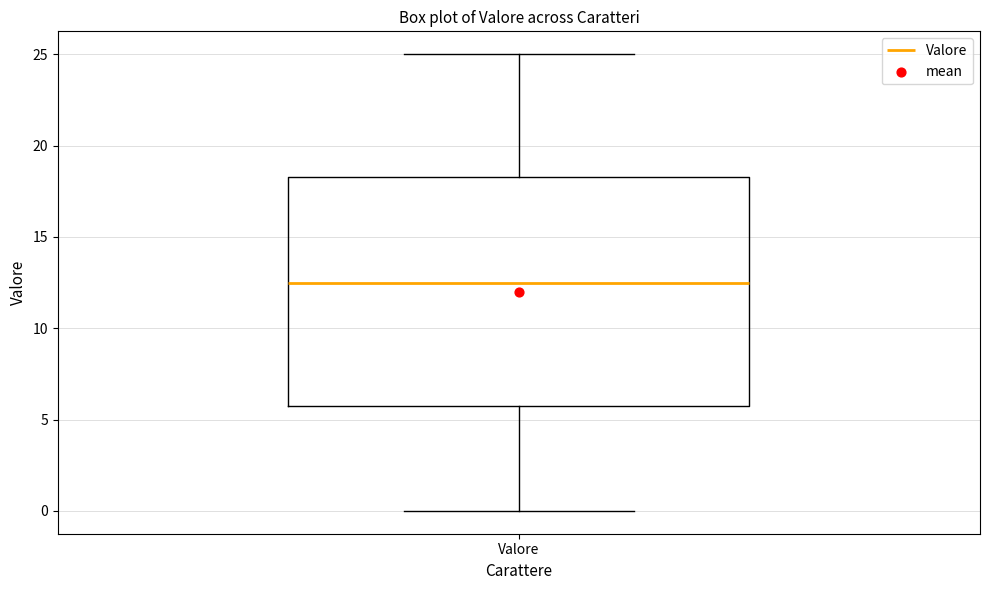

Where is the lower edge of the box for Valore on the y-axis? The values are not printed on the chart, so give them approximately, as read against the axis.

6.0